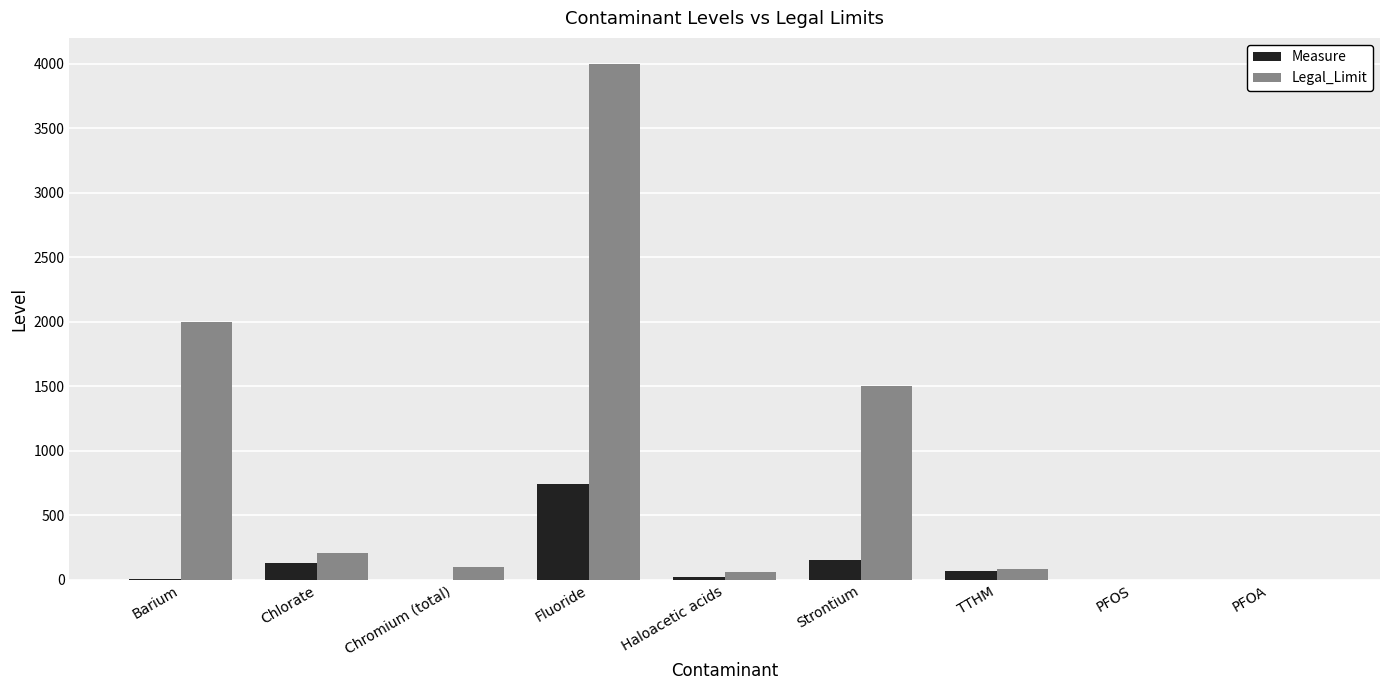

Which series changed the most between Fluoride and Strontium?

Legal_Limit